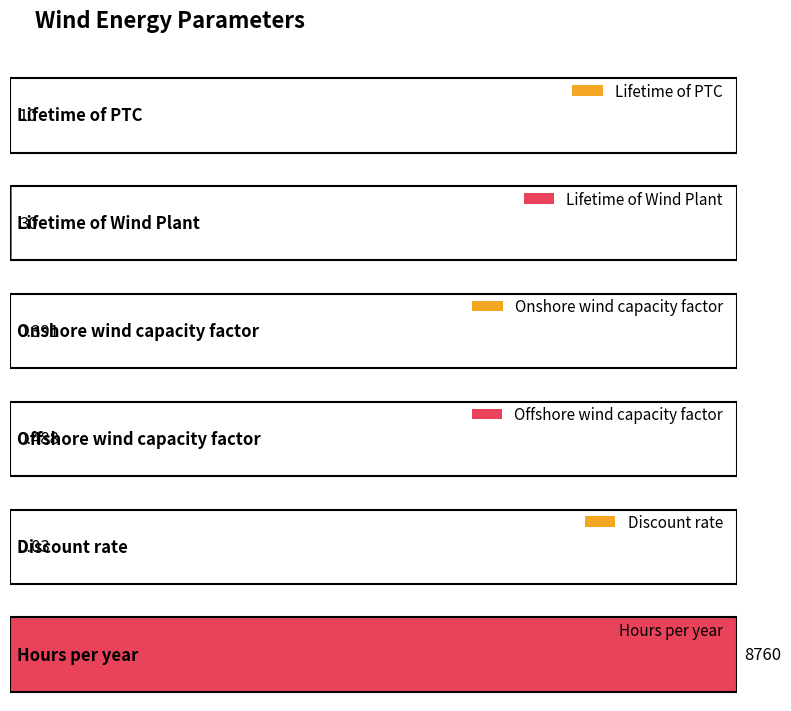

What is the change in value from Lifetime of PTC to Discount rate?

-10.0